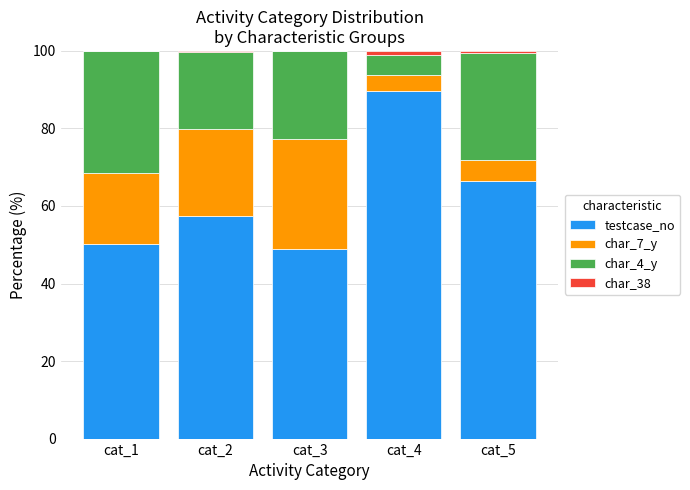

True or false: testcase_no has a value of 20.4 at cat_5.

False